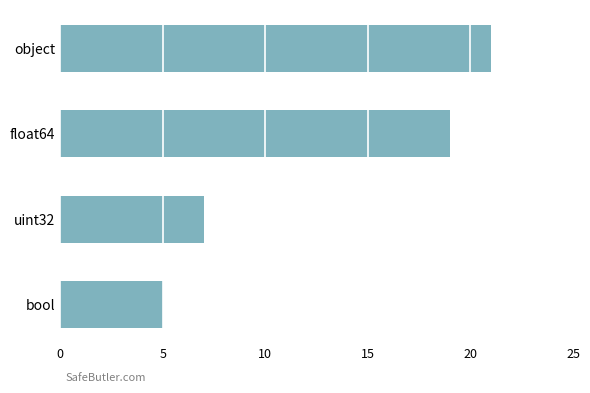

What is the difference between the maximum and second lowest values?

14